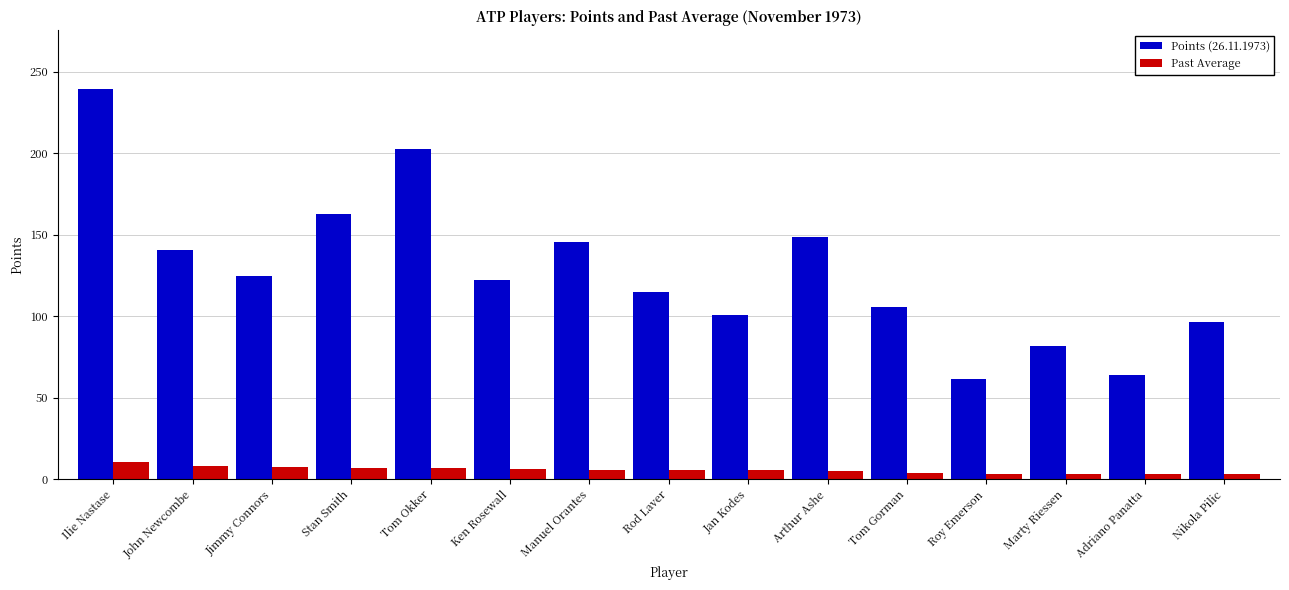

What is the highest value of the Points (26.11.1973) series?

239.5